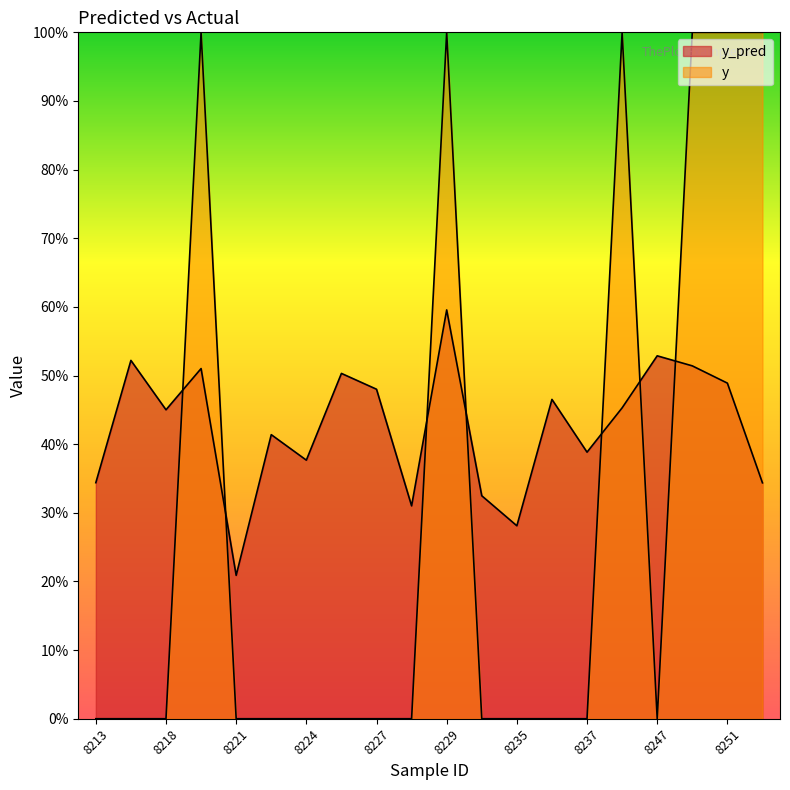

At 8218, list the series in order from largest to smallest.

y_pred, y